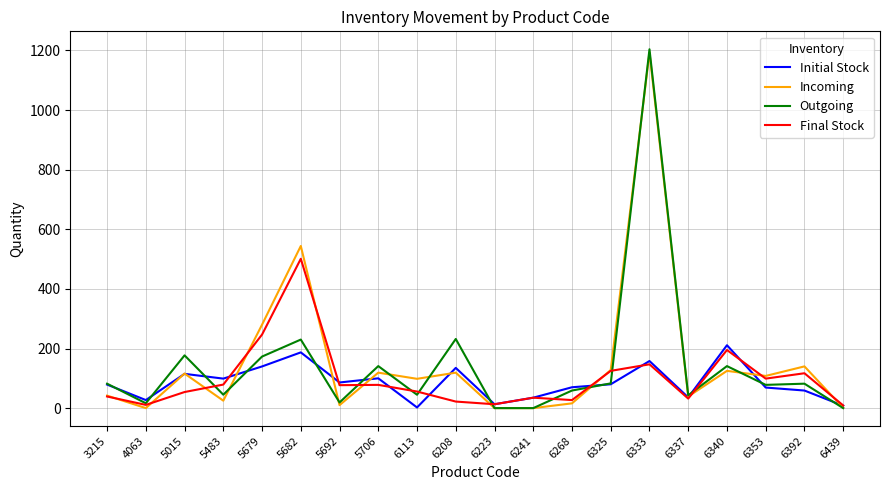

What is the total value across all series at 3215?

242.0